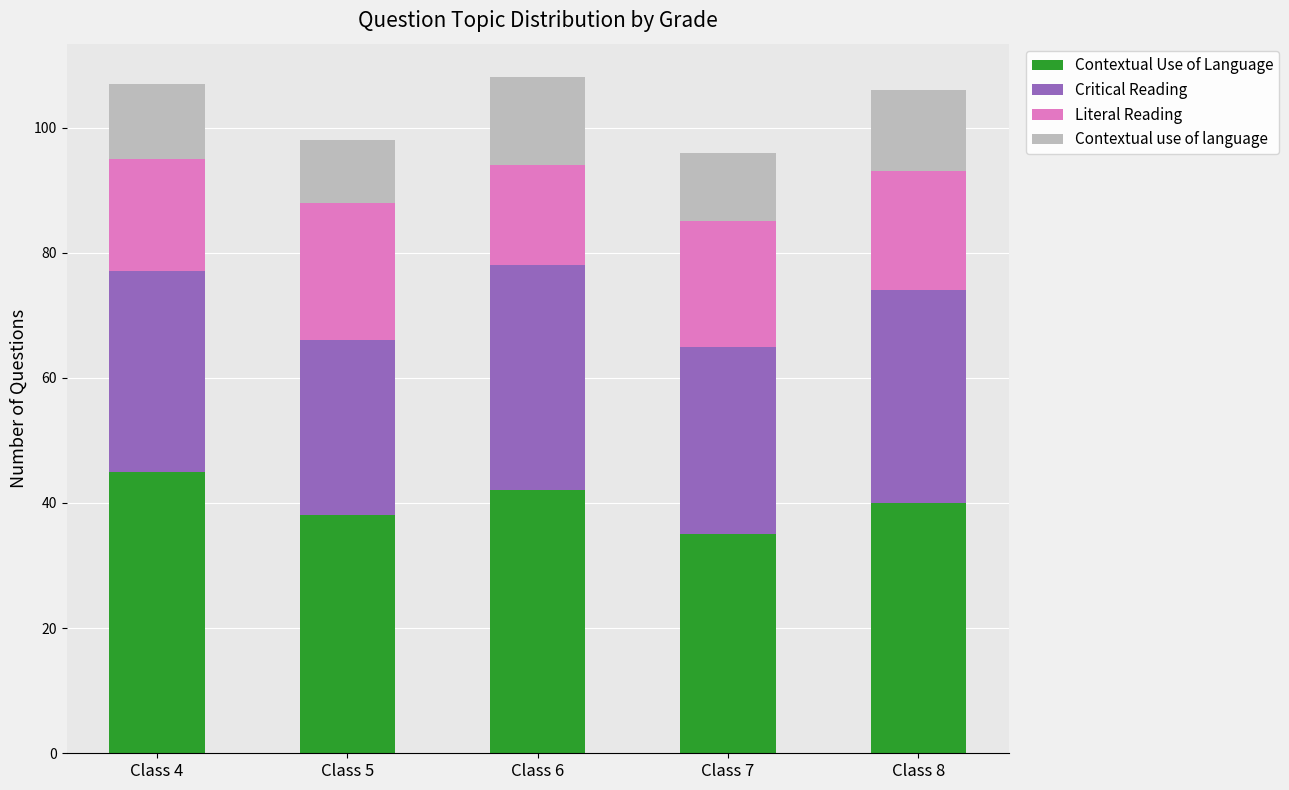

Reading right to left, list the values for the Contextual Use of Language series.

40	35	42	38	45